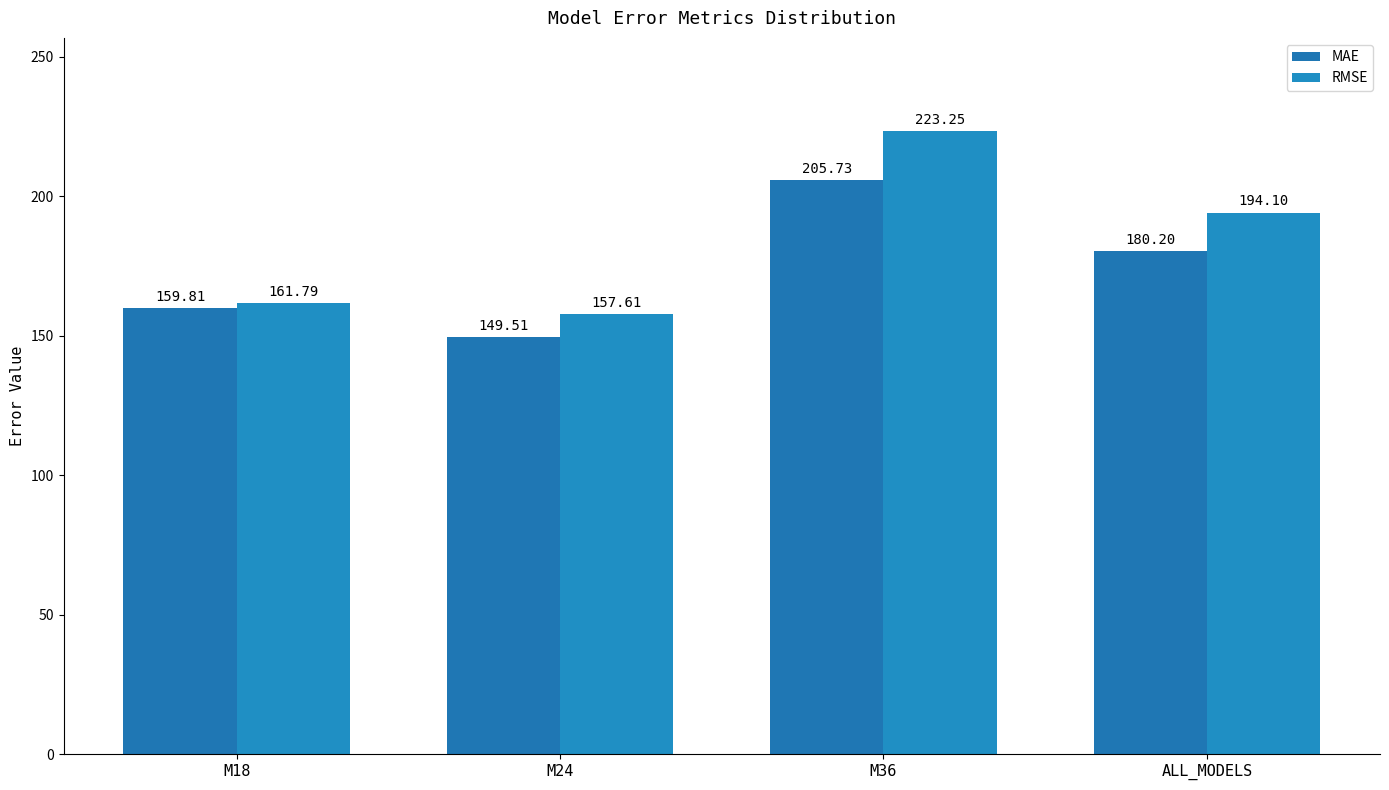

What is the label of the 3rd bar from the right?

M24